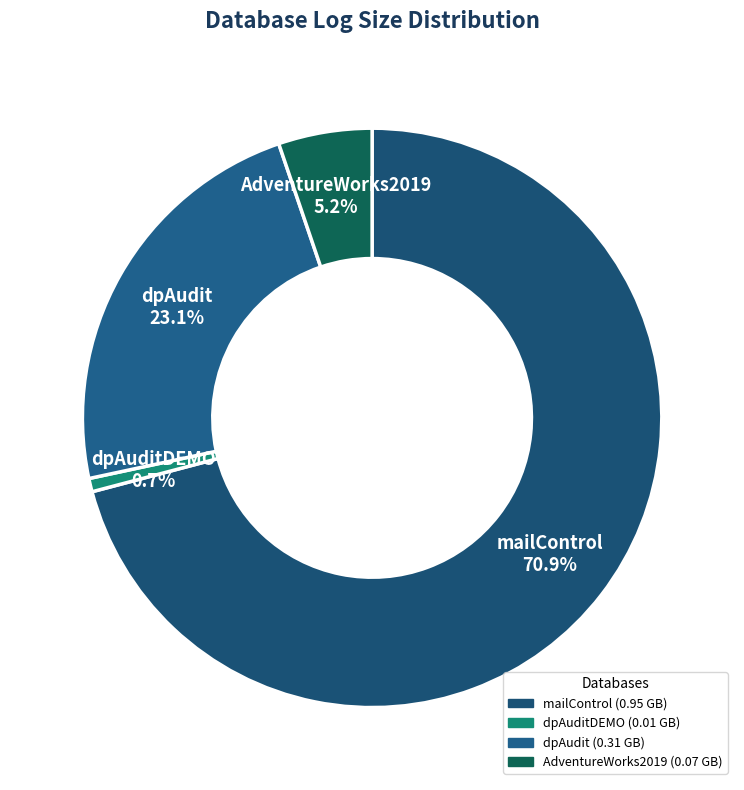

What is the majority slice?

mailControl